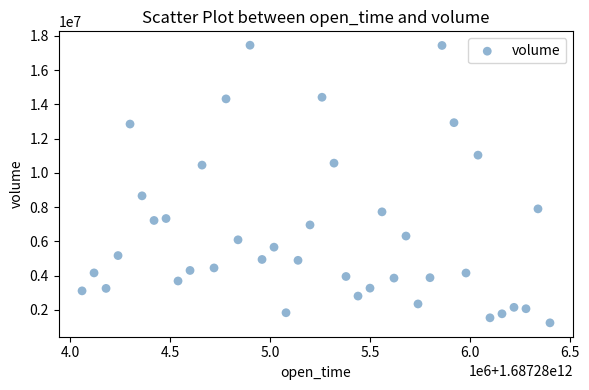

What Y value in the scatter plot is closest to 9347762?

8658548